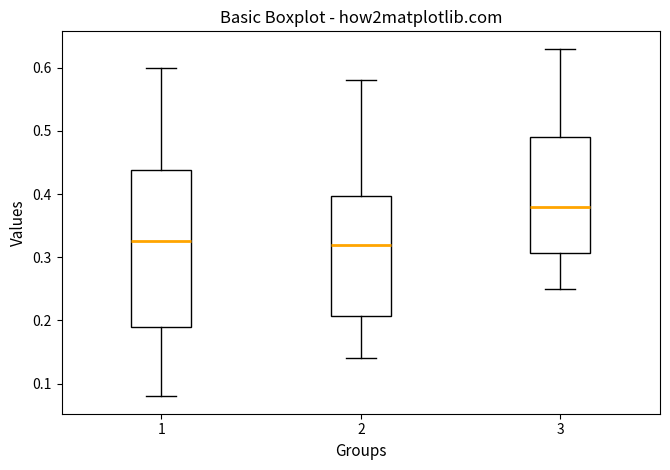

Reading left to right, transcribe this box plot: for each box, give where its median line is, the range the box spans, and where its two whiskers end, as read against the y-axis. The values are not printed on the chart, so give them approximately, as read against the axis.

1: median 0.33, box 0.19 to 0.44, whiskers 0.08 to 0.60
2: median 0.32, box 0.21 to 0.40, whiskers 0.14 to 0.58
3: median 0.38, box 0.31 to 0.49, whiskers 0.25 to 0.63